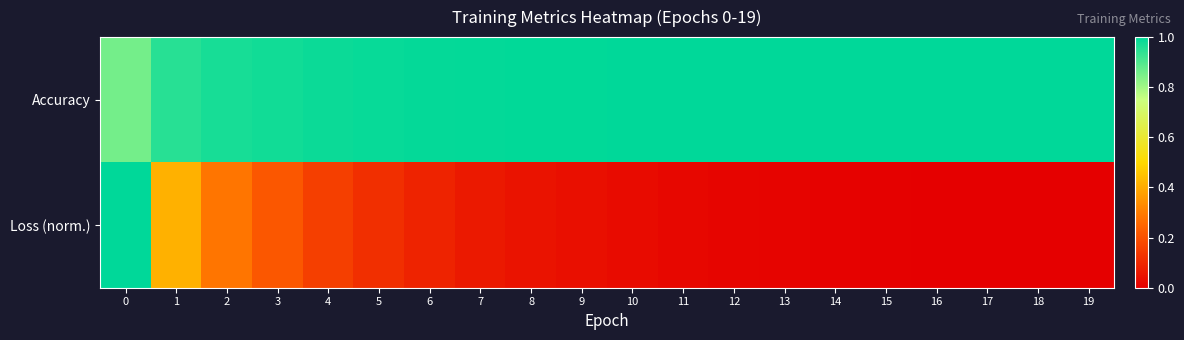

Rank the series by their average value, from highest to lowest.

Accuracy, Loss (norm.)